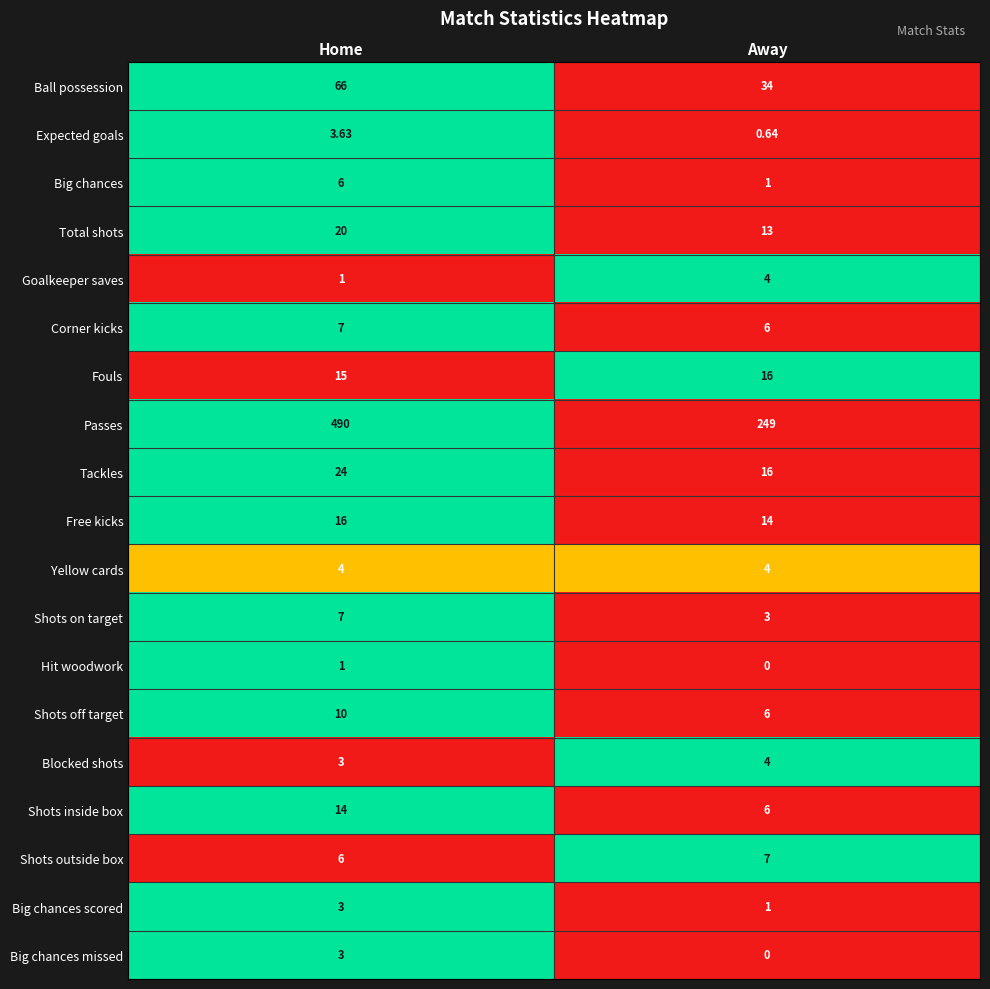

Where is Fouls nearest to the value 15?

Home